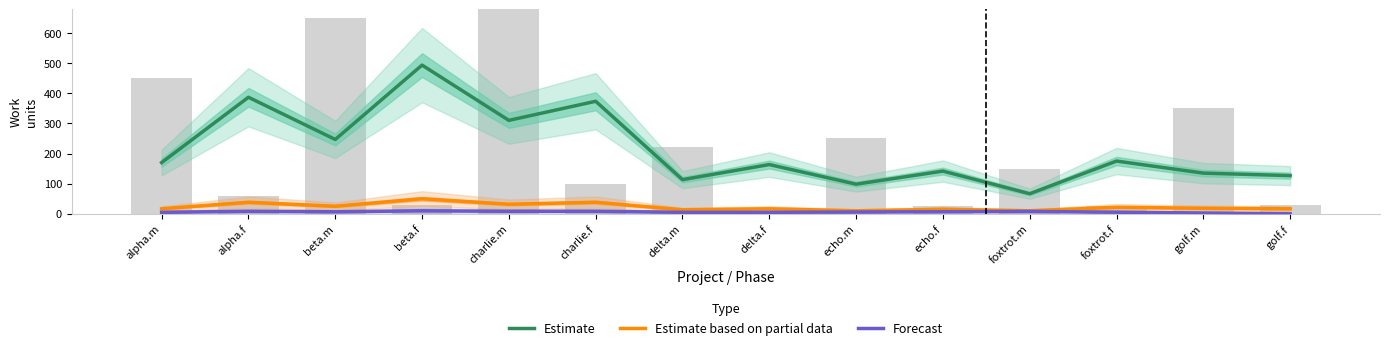

Reading left to right, list all the values displayed in this chart.

Estimate: 170.0	386.7	246.7	493.3	310.0	373.3	113.3	163.3	98.3	141.7	66.7	175.0	135.0	126.7
Estimate based on partial data: 16.7	38.3	25.0	50.0	31.7	38.3	13.3	16.7	10.0	15.0	10.0	21.7	18.3	16.7
Forecast: 5.0	8.3	6.7	10.0	8.3	8.3	5.0	5.0	6.0	7.0	8.0	5.3	2.7	0.0